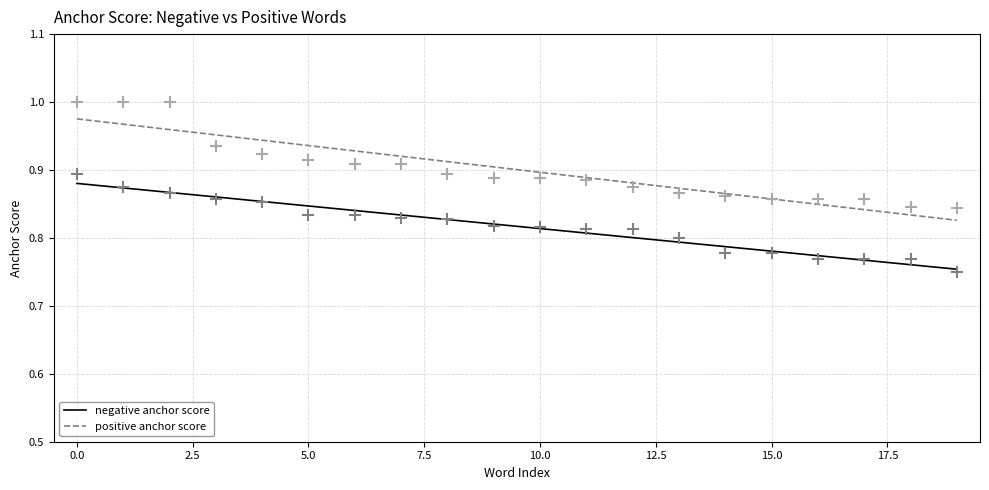

True or false: positive anchor score and negative anchor score intersect in this chart.

False